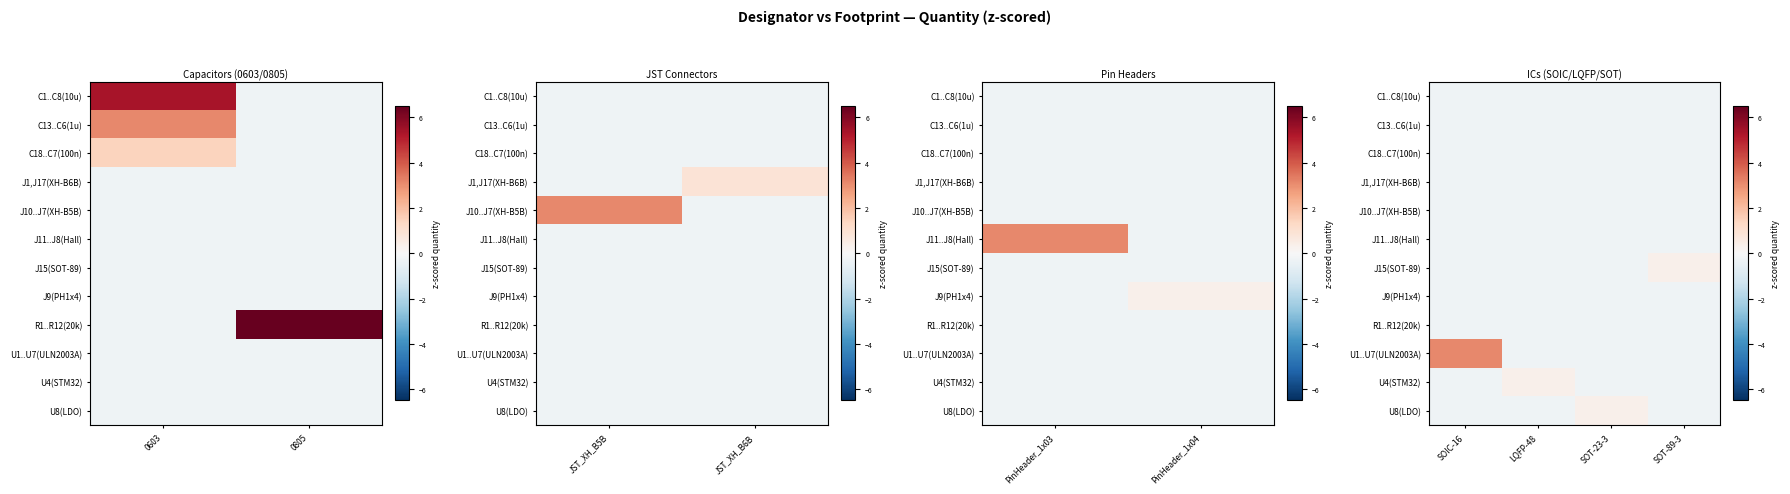

At which category is the sum across all series the highest?

SOIC-16